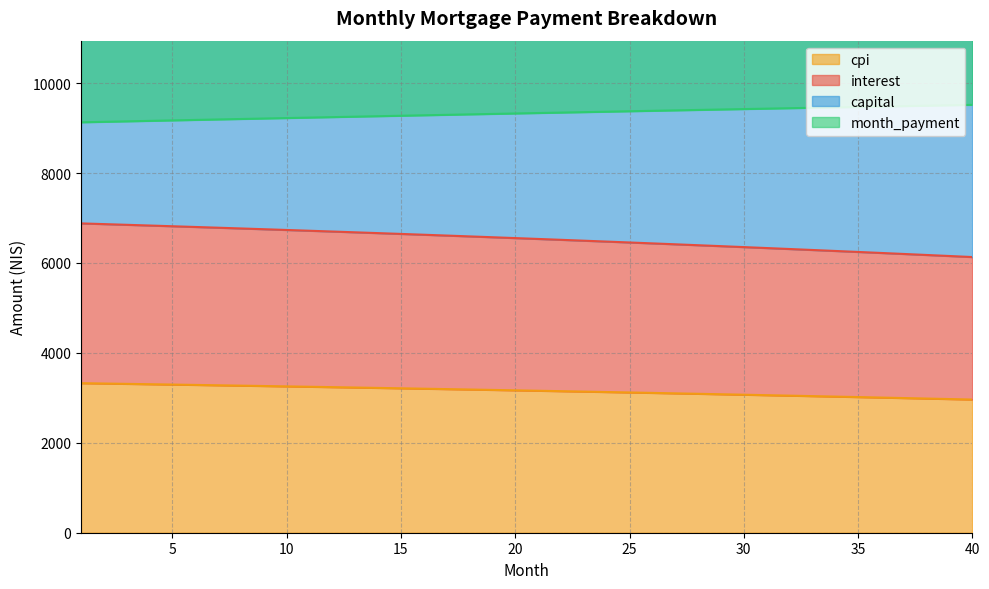

What is the minimum value shown in the chart?

2961.7